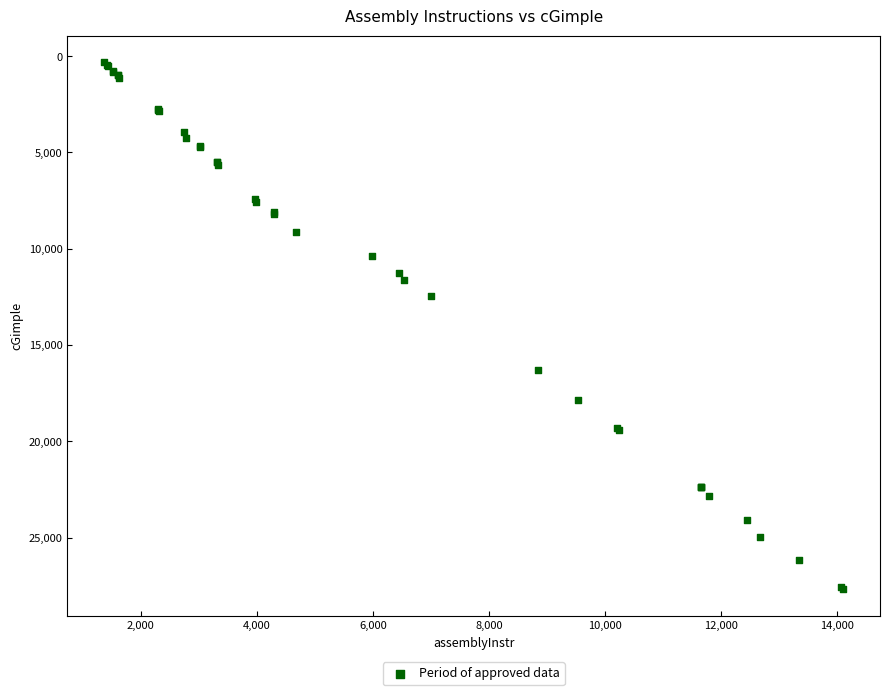

What Y value in the scatter plot is closest to 13994?

12463